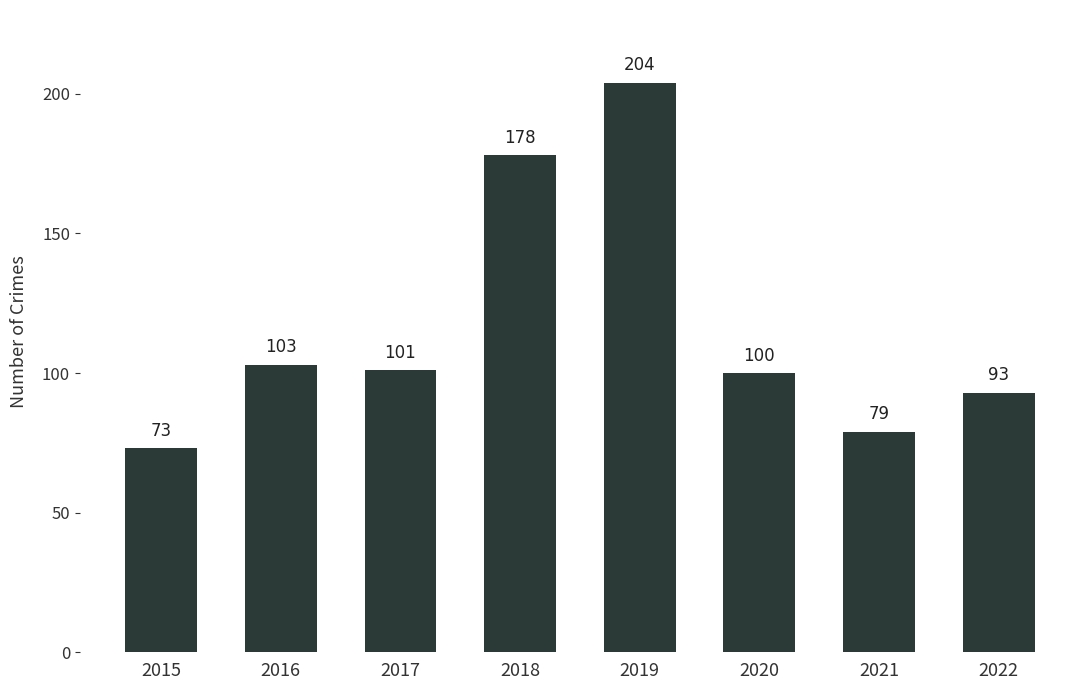

Which category has the highest value across all series?

2019